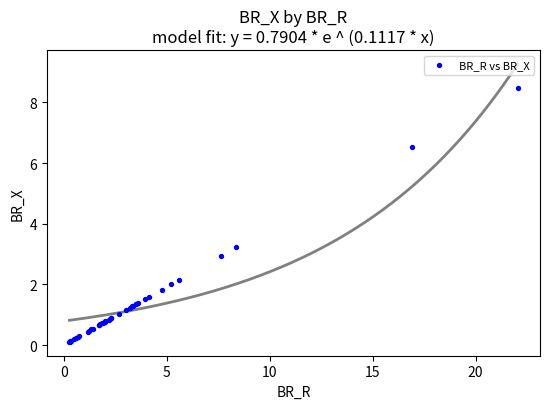

What Y value in the scatter plot is closest to 4?

3.2